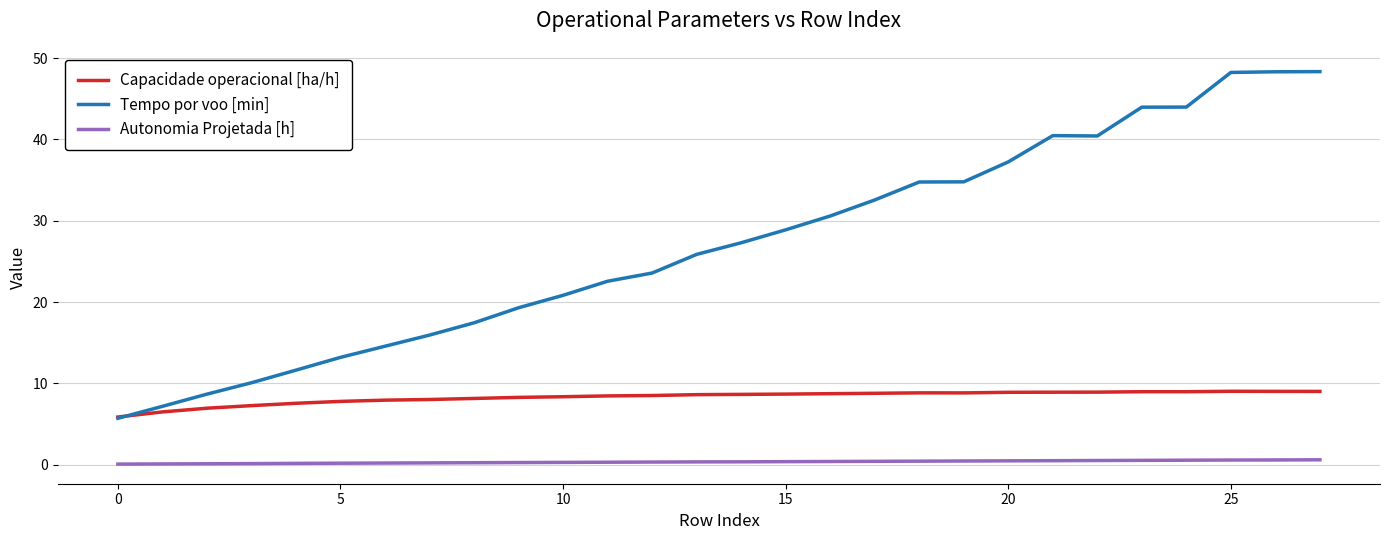

Which series has the largest total across all categories?

Tempo por voo [min]